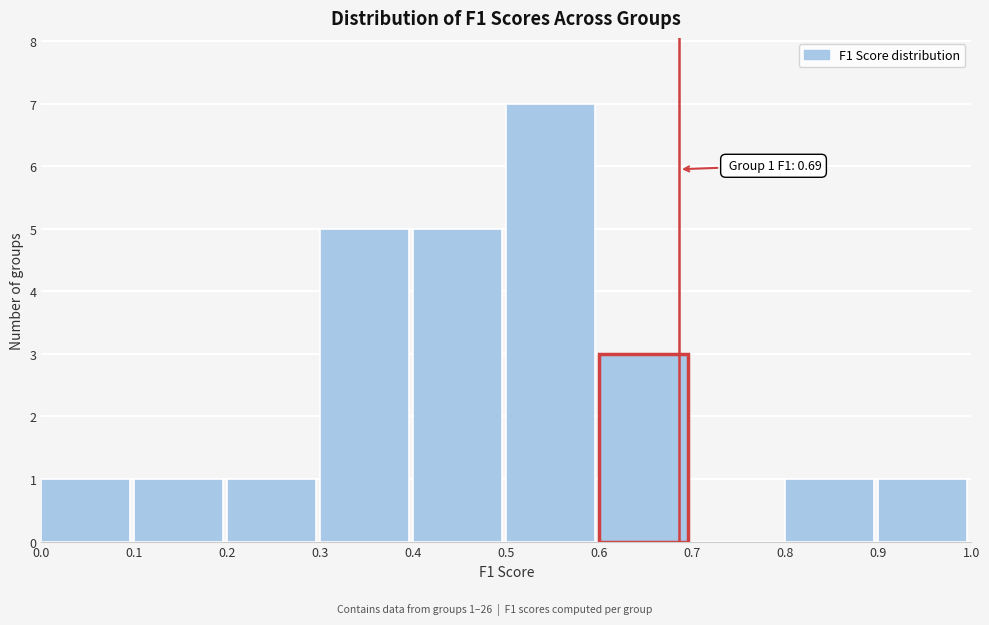

Over which range of the x-axis is the bar tallest?

0.5 to 0.6